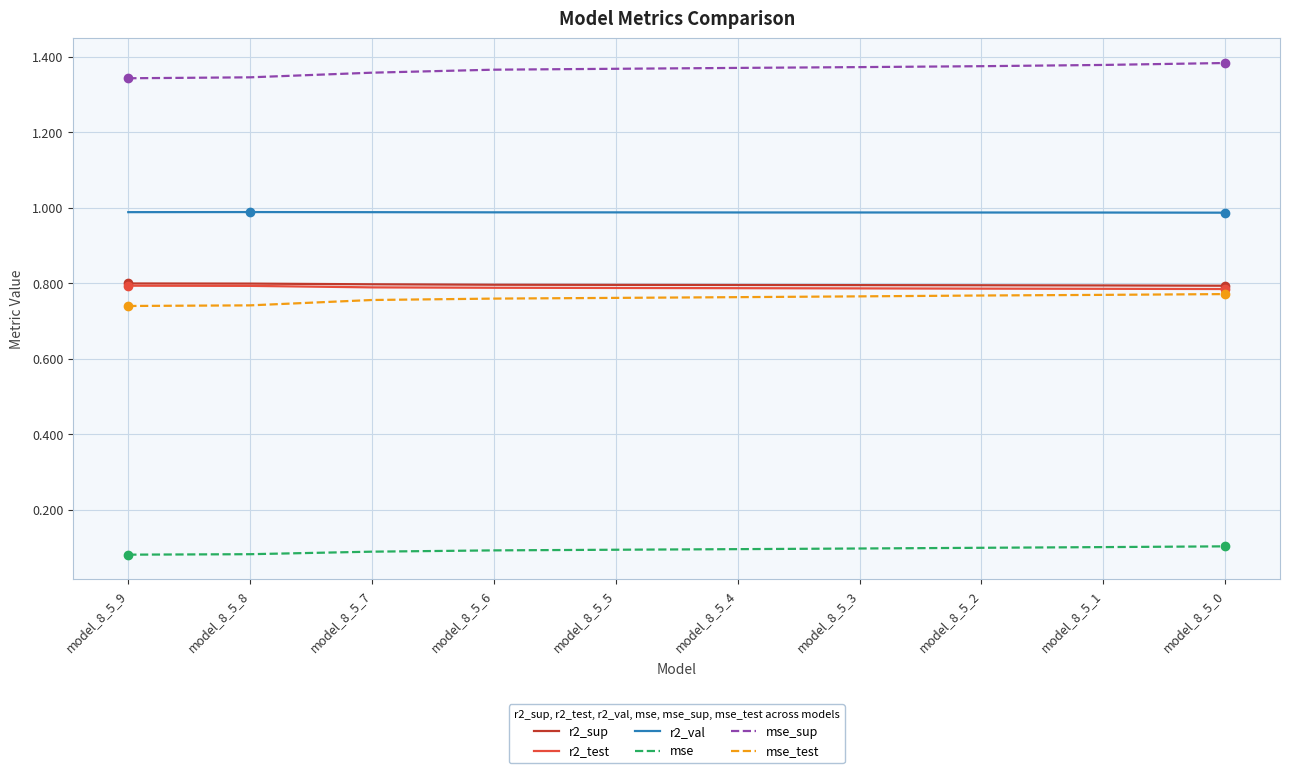

The r2_sup series shows 1.3 at model_8_5_2. True or false?

False